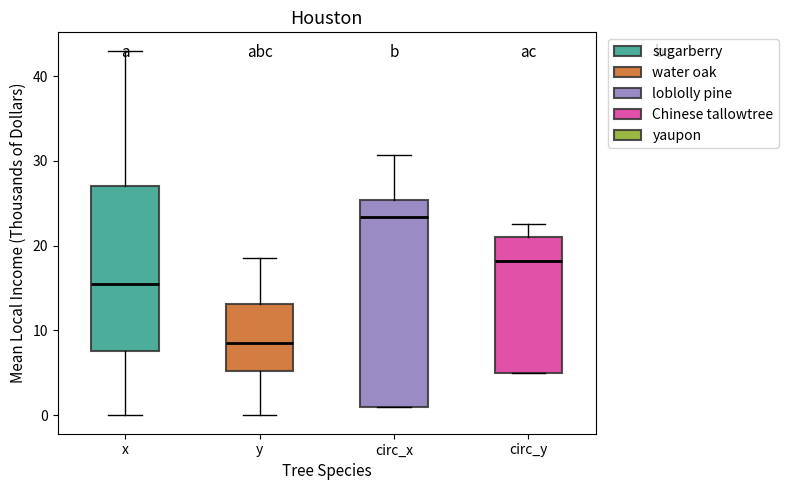

Where does the upper whisker of the box for y end on the y-axis? The values are not printed on the chart, so give them approximately, as read against the axis.

19